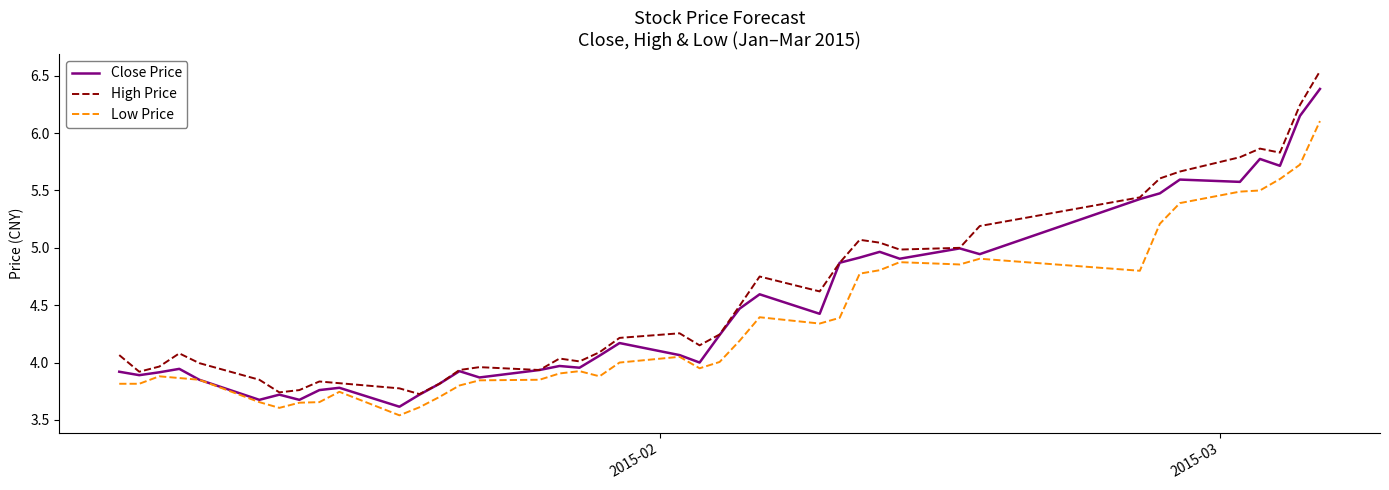

What is the sum of all High Price values?

182.2